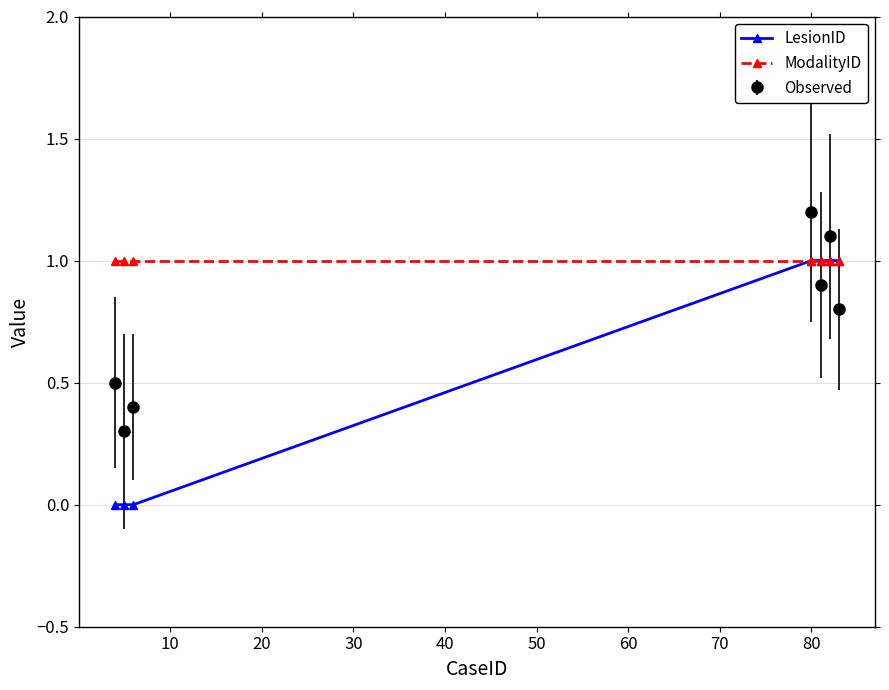

What is the average value of the LesionID series?

0.6